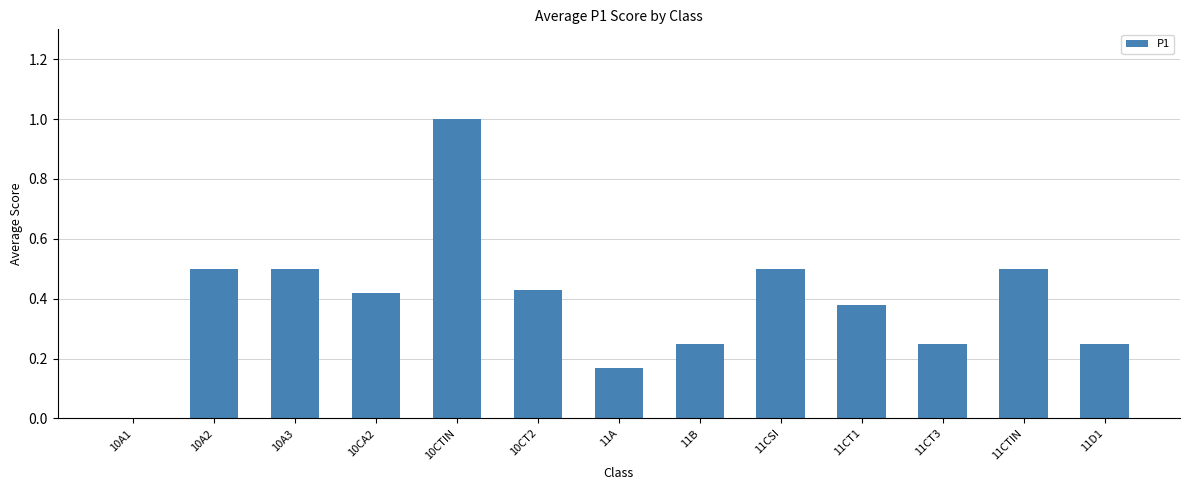

What is the sum of the values at 10A2 and 11A?

0.7